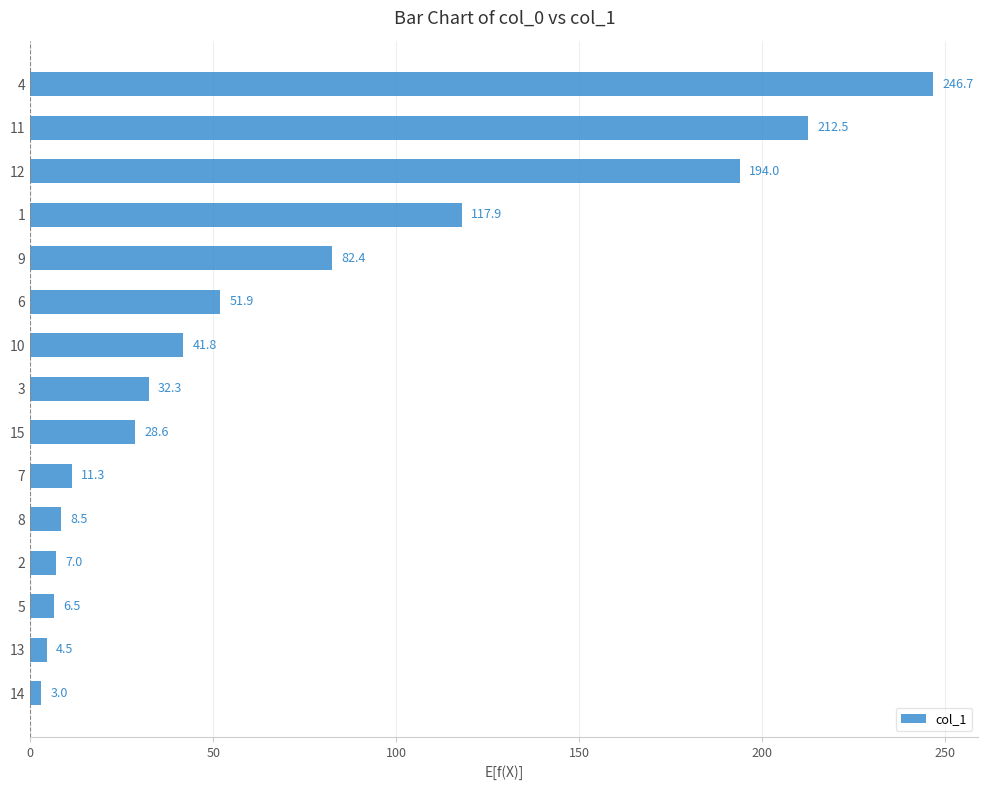

What is the approximate value at 10?

41.8